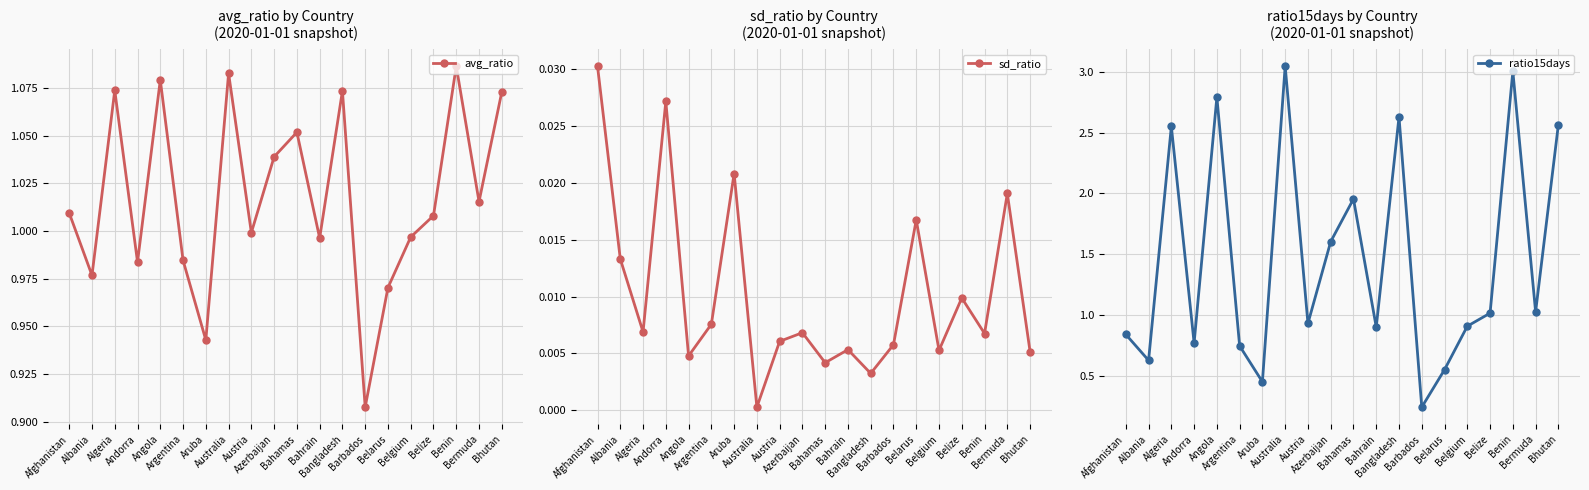

What are all the series names shown in the legend?

avg_ratio, sd_ratio, ratio15days